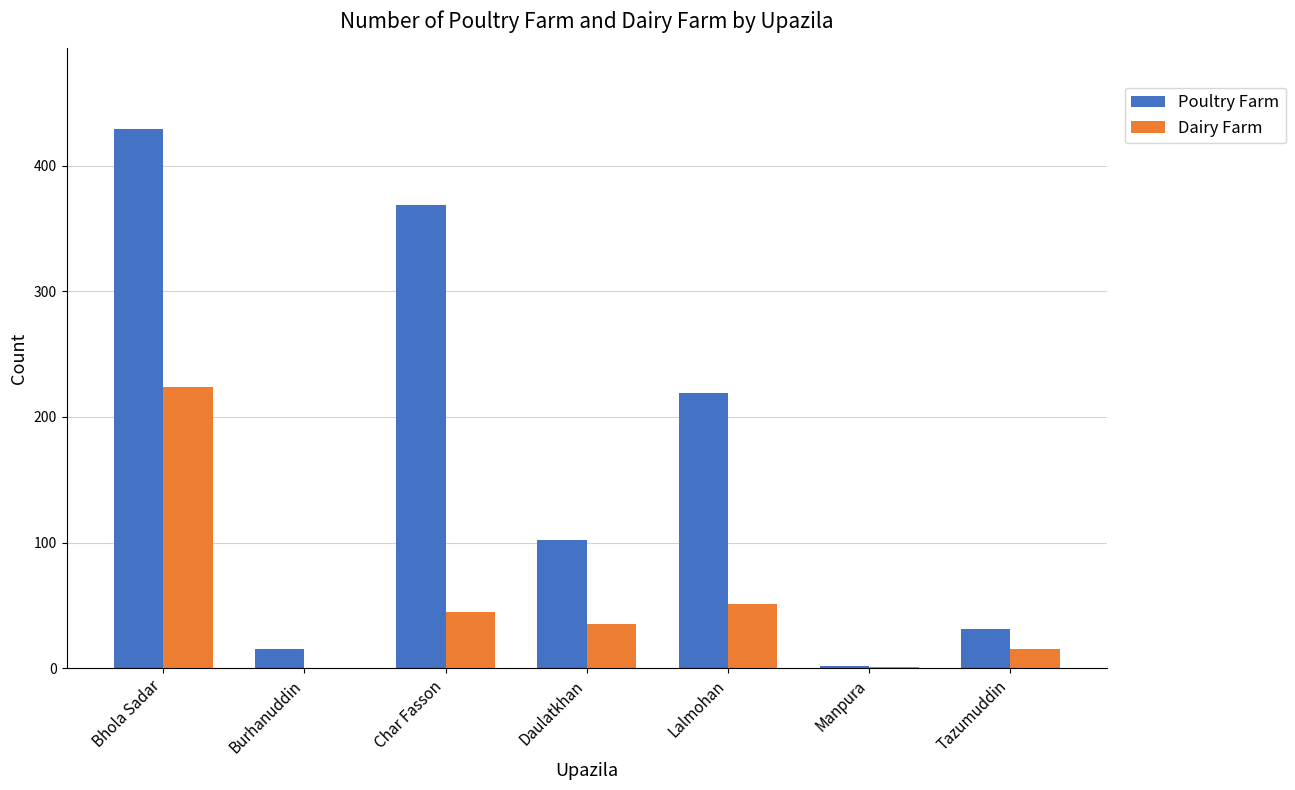

What is the sum of all Poultry Farm values?

1167